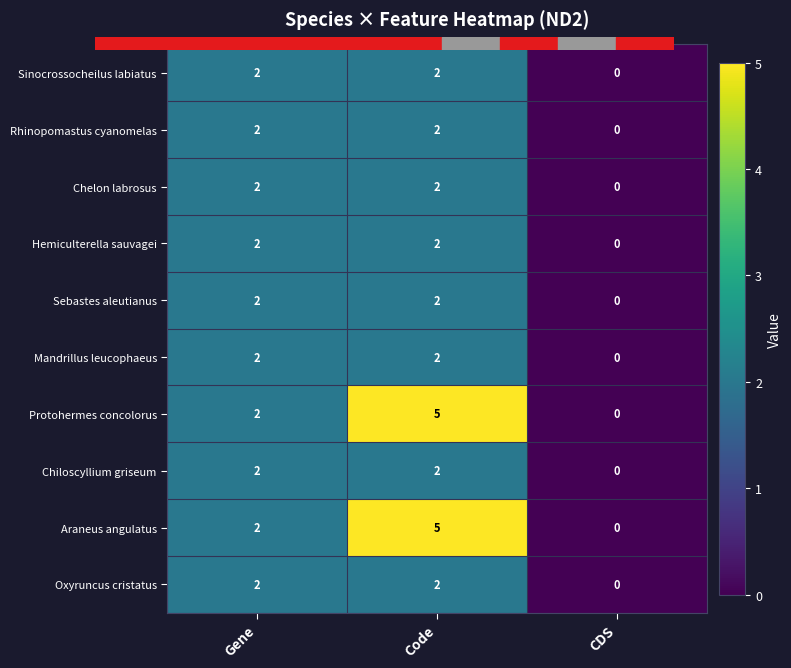

Reading right to left, what are all the values shown in this chart?

Sinocrossocheilus labiatus: 0	2	2
Rhinopomastus cyanomelas: 0	2	2
Chelon labrosus: 0	2	2
Hemiculterella sauvagei: 0	2	2
Sebastes aleutianus: 0	2	2
Mandrillus leucophaeus: 0	2	2
Protohermes concolorus: 0	5	2
Chiloscyllium griseum: 0	2	2
Araneus angulatus: 0	5	2
Oxyruncus cristatus: 0	2	2